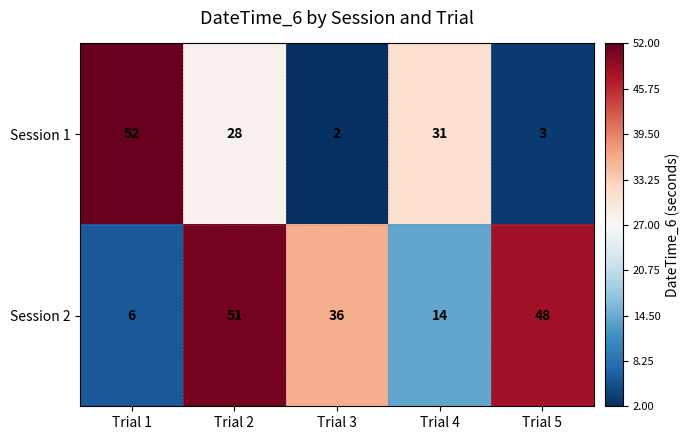

What is the difference between the maximum and minimum values in the Session 1 series?

50